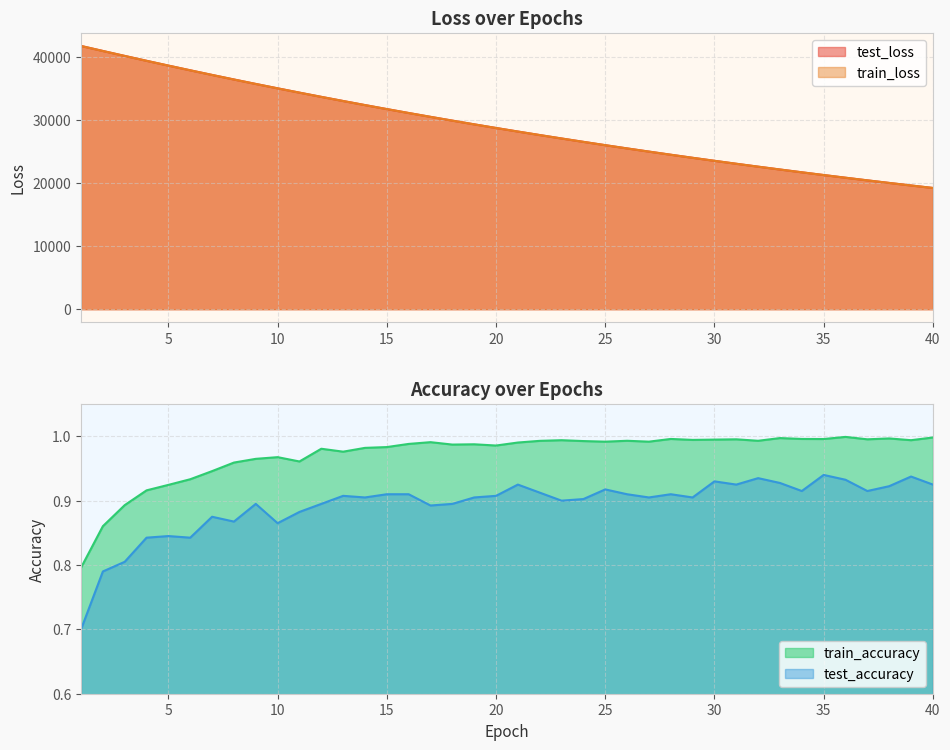

The test_accuracy series shows 0.3 at 15. True or false?

False